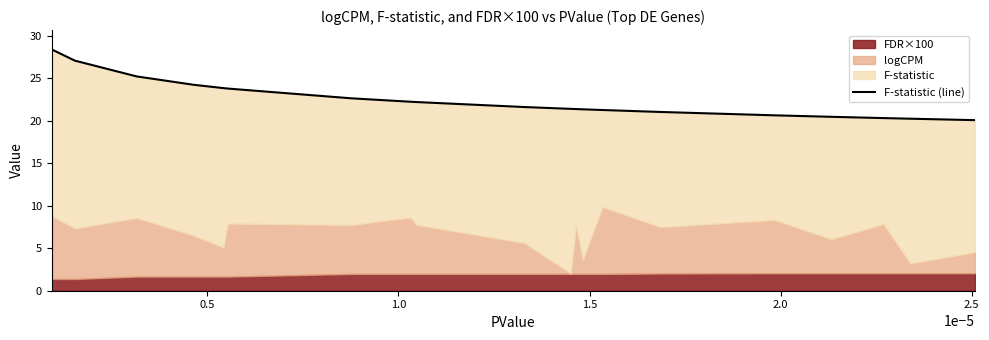

What is the difference between the maximum and minimum values?

8.3